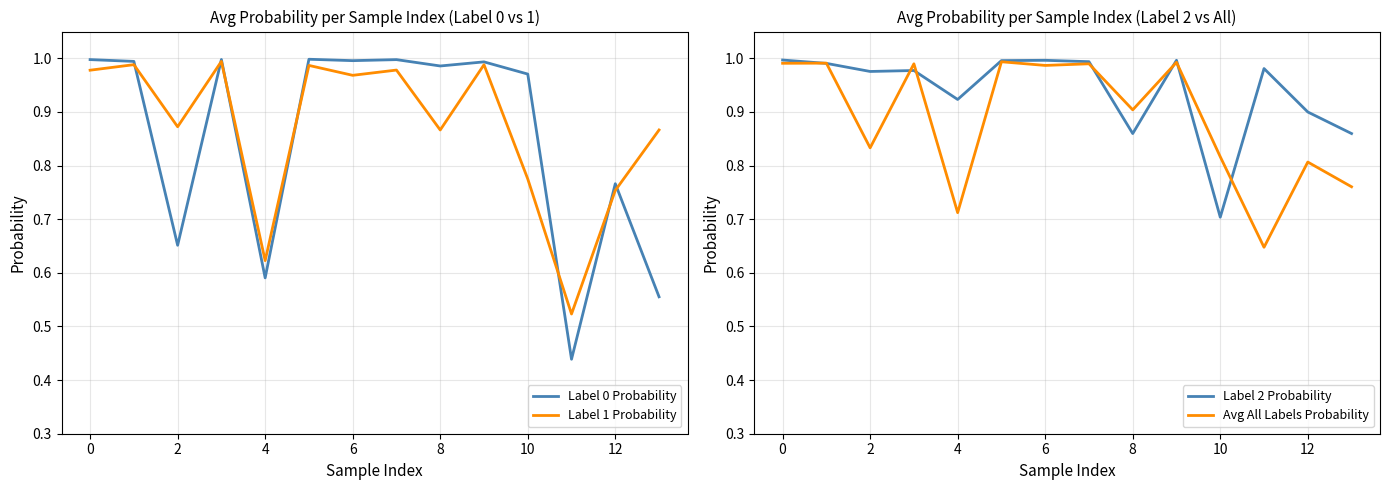

What is the lowest value of the Label 0 Probability series?

0.4